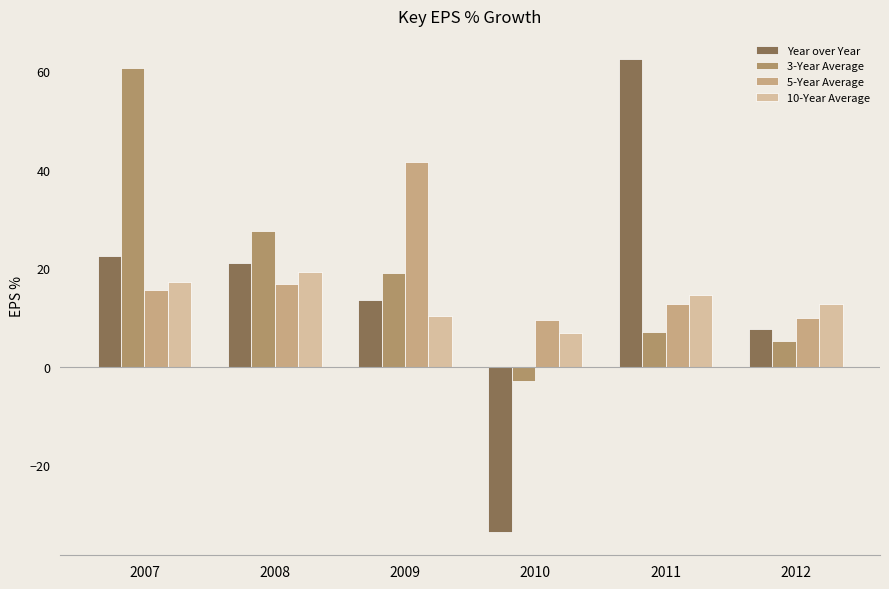

What are all the series names shown in the legend?

Year over Year, 3-Year Average, 5-Year Average, 10-Year Average